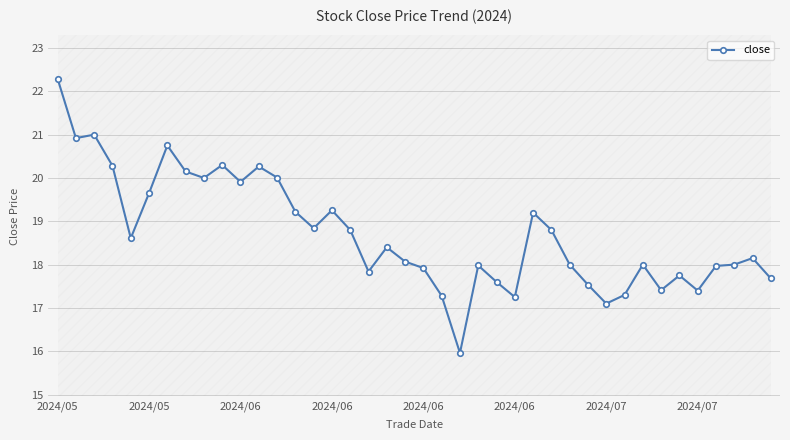

True or false: there are more than 2 points higher than both neighbors.

True